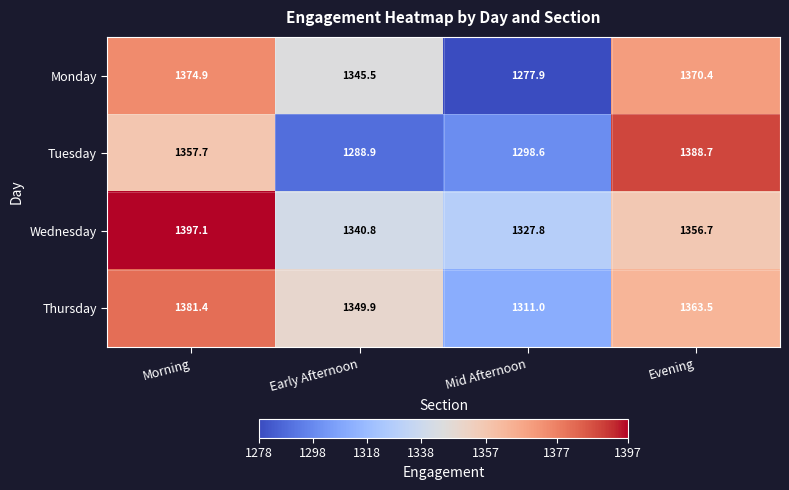

Rank the series at Morning from lowest to highest value.

Tuesday, Monday, Thursday, Wednesday